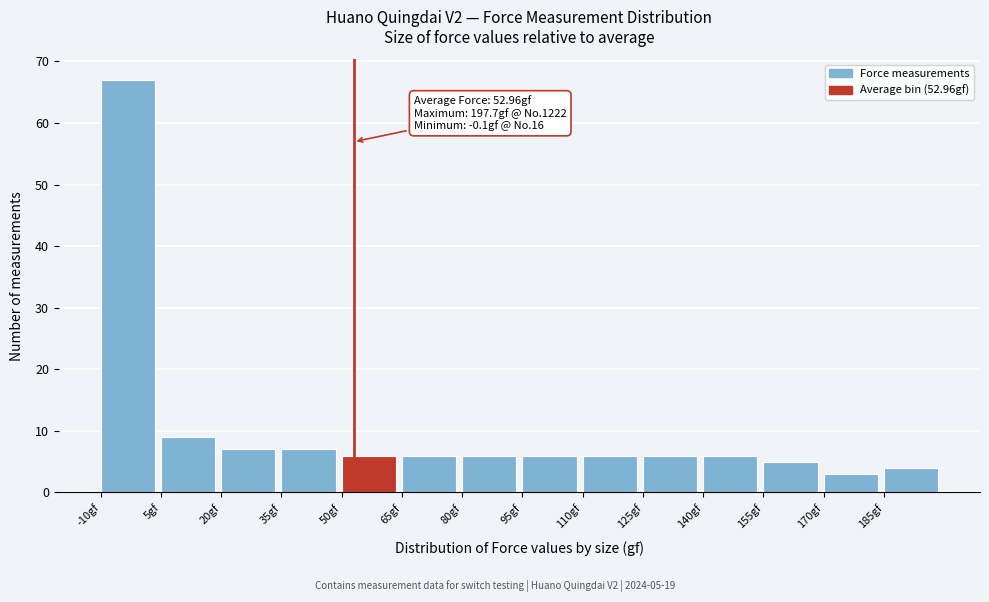

Which range on the x-axis has the tallest bar?

-10 to 5